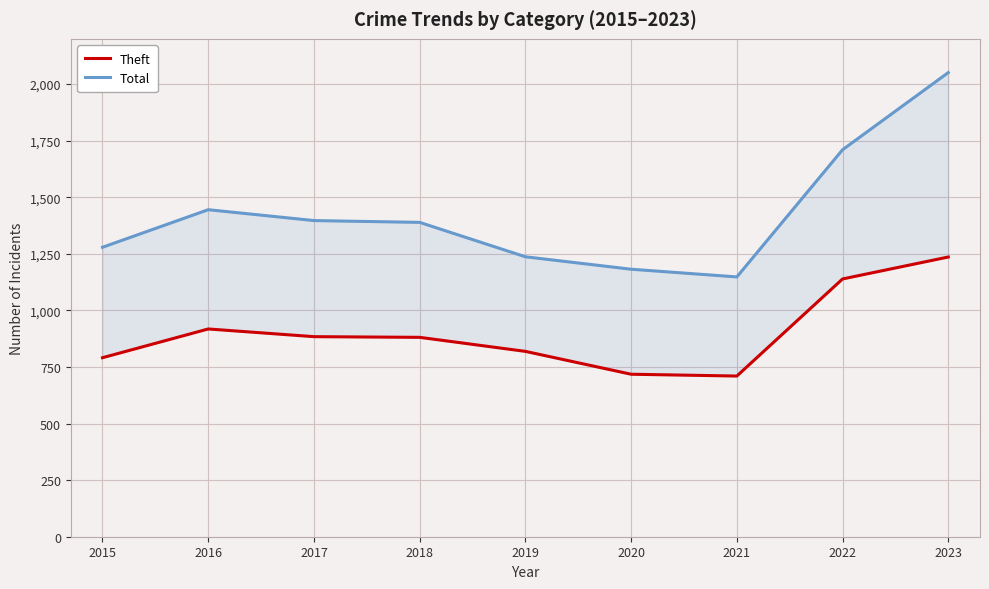

Reading right to left, what are all the values shown in this chart?

Theft: 2023=1236	2022=1139	2021=710	2020=718	2019=819	2018=881	2017=884	2016=918	2015=791
Total: 2023=2051	2022=1710	2021=1148	2020=1182	2019=1237	2018=1389	2017=1397	2016=1445	2015=1279